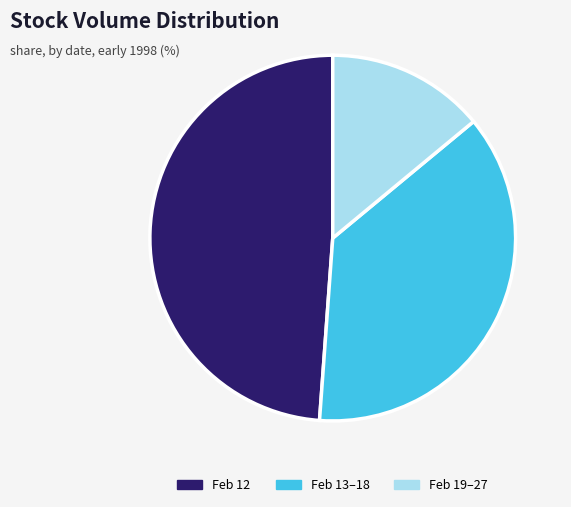

Which category has the biggest portion of the pie?

Feb 12